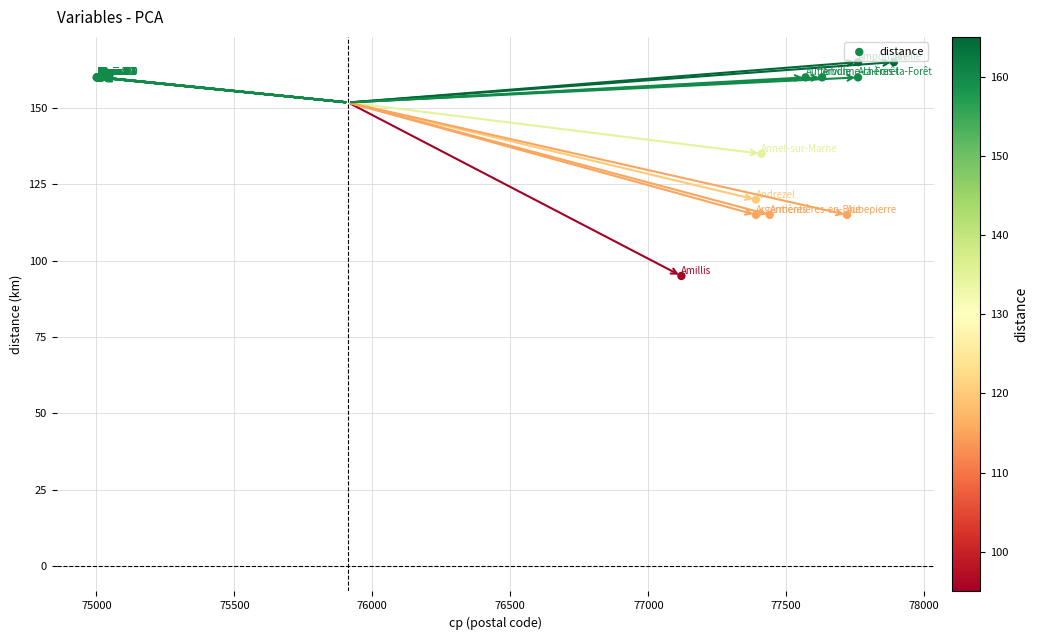

What Y value in the scatter plot is closest to 130?

135